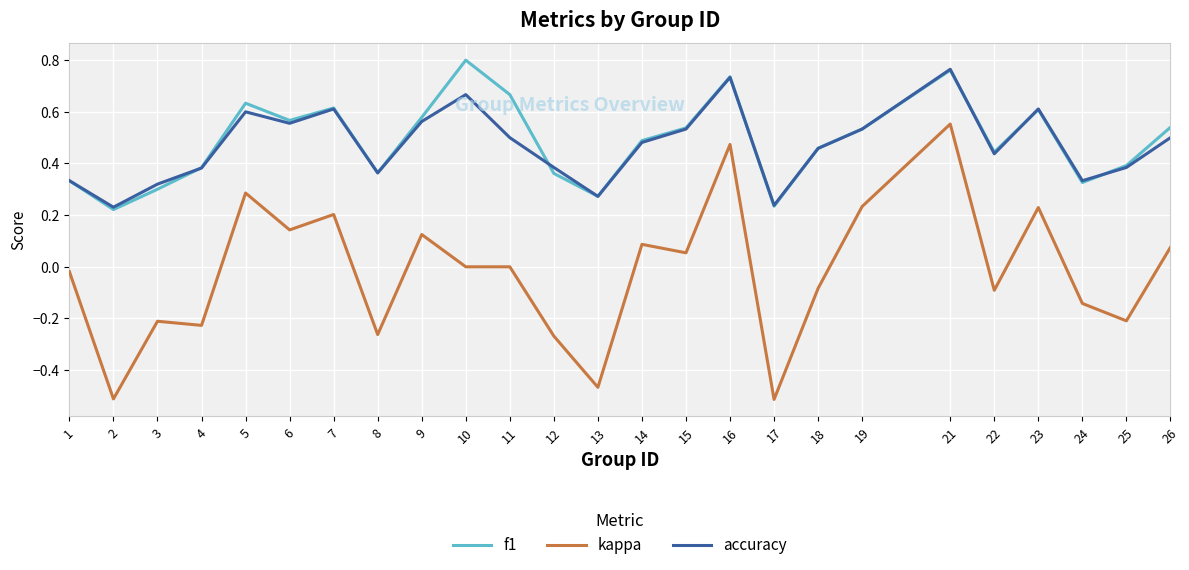

At which category does accuracy reach its first local valley?

2